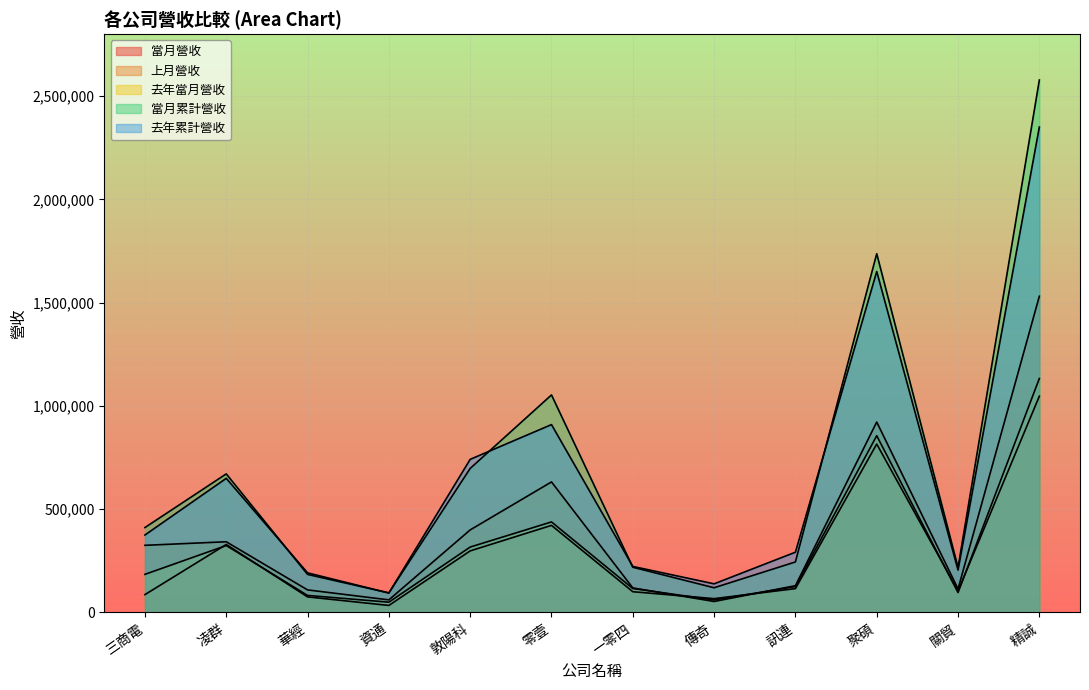

What position from the right is 凌群?

11